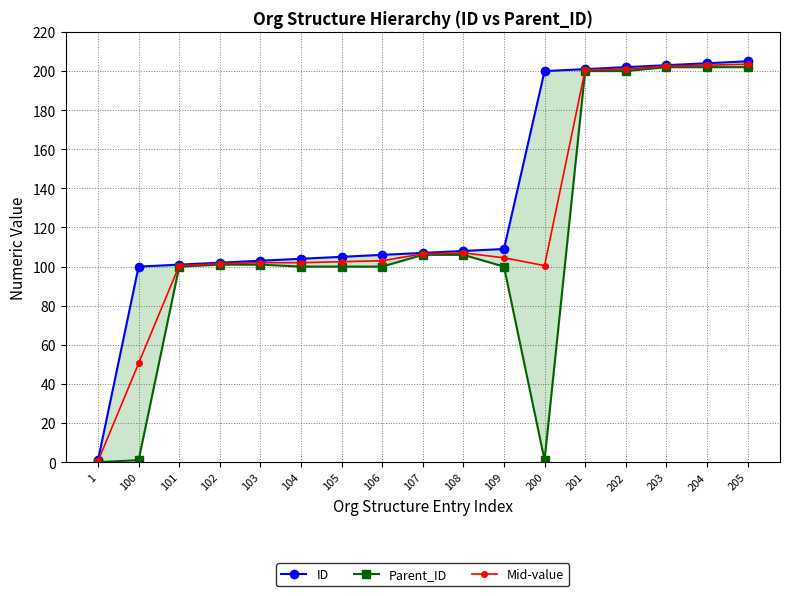

Which series has the widest spread of values?

ID